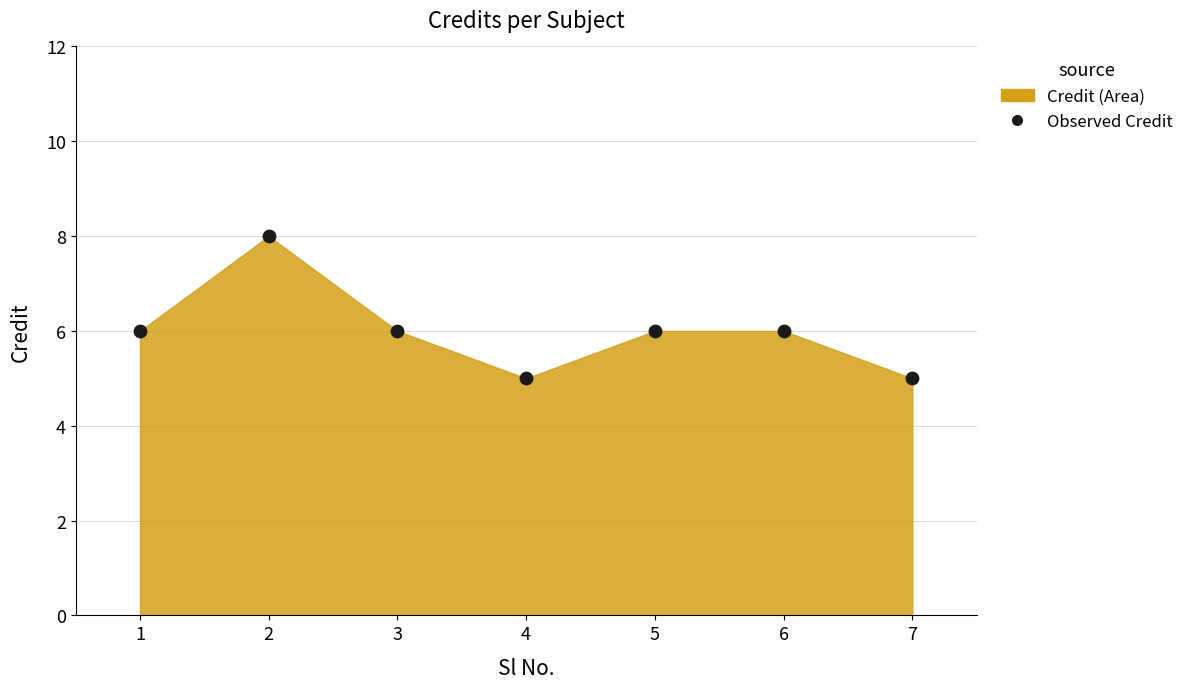

What is the average Y value?

6